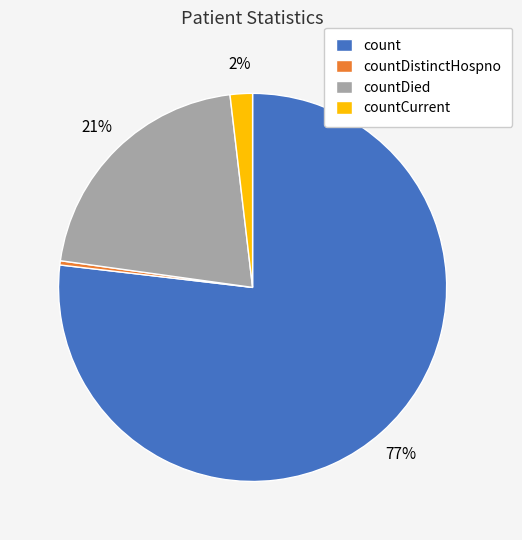

Which slice represents more than half of the pie?

count